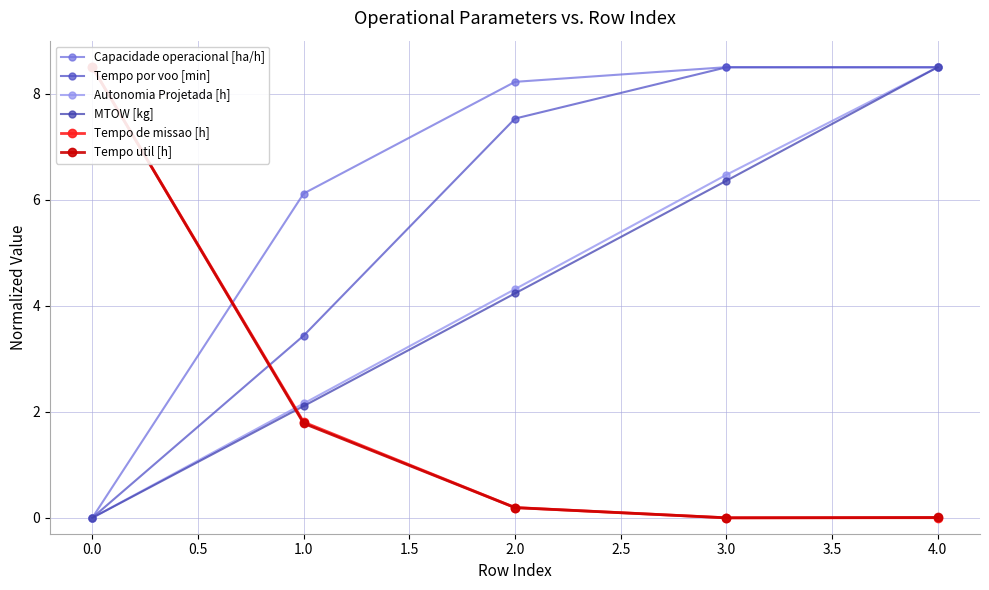

How many times do Tempo util [h] and Capacidade operacional [ha/h] cross each other?

1